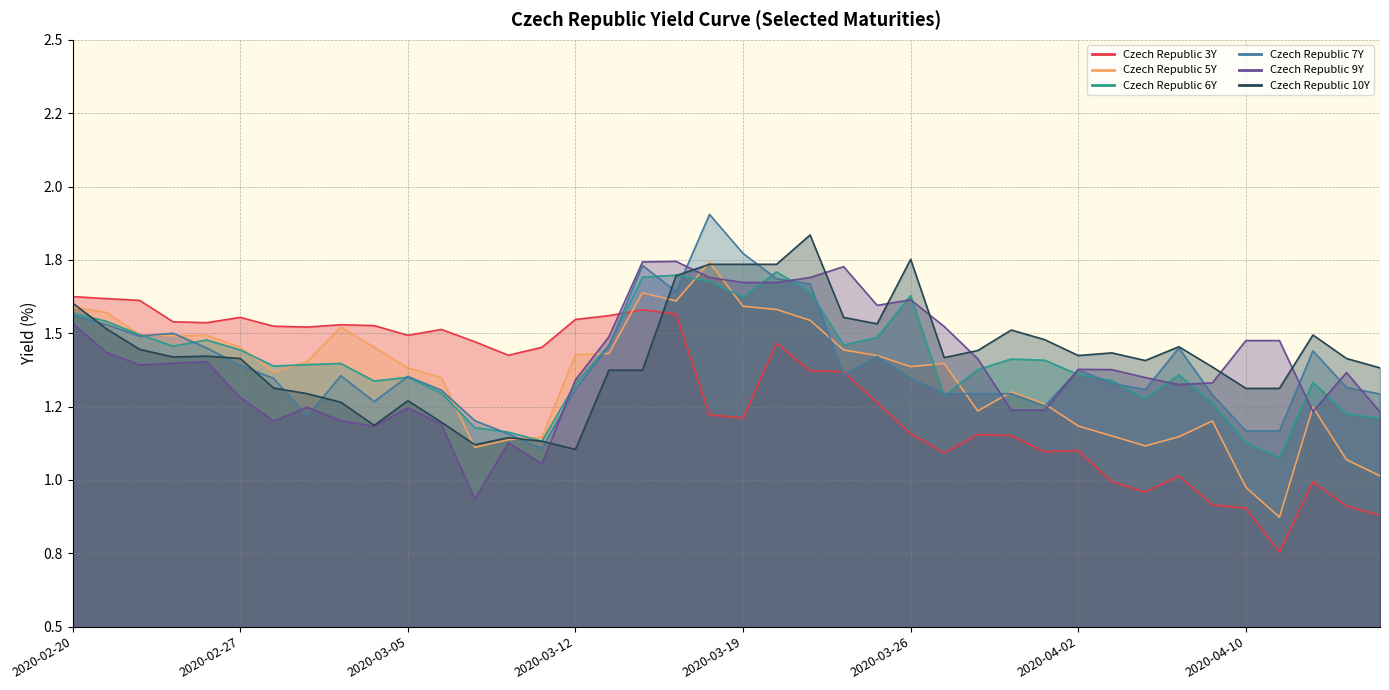

What are all the series names shown in the legend?

Czech Republic 3Y, Czech Republic 5Y, Czech Republic 6Y, Czech Republic 7Y, Czech Republic 9Y, Czech Republic 10Y